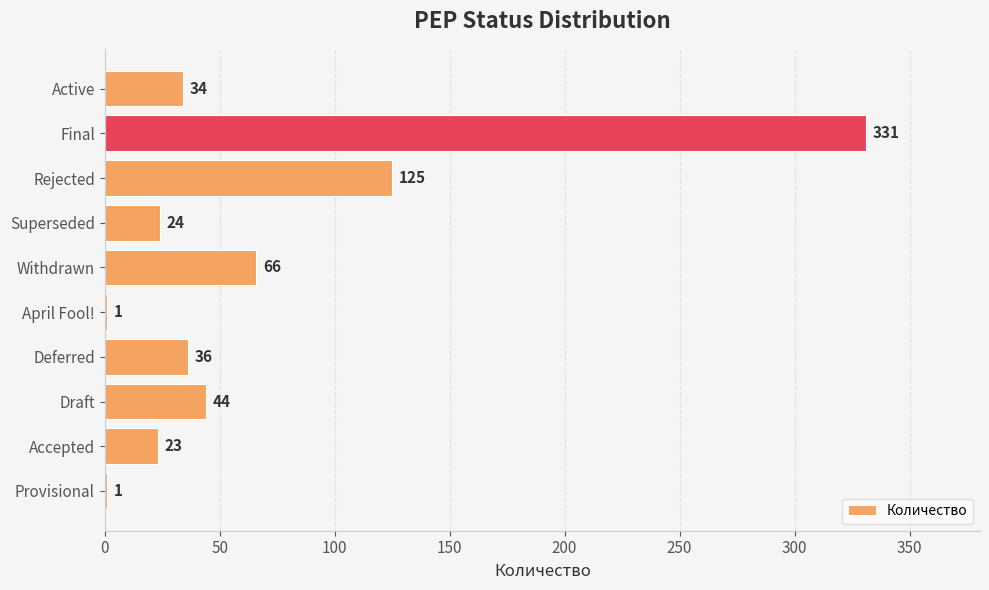

What is the sum of all values?

685